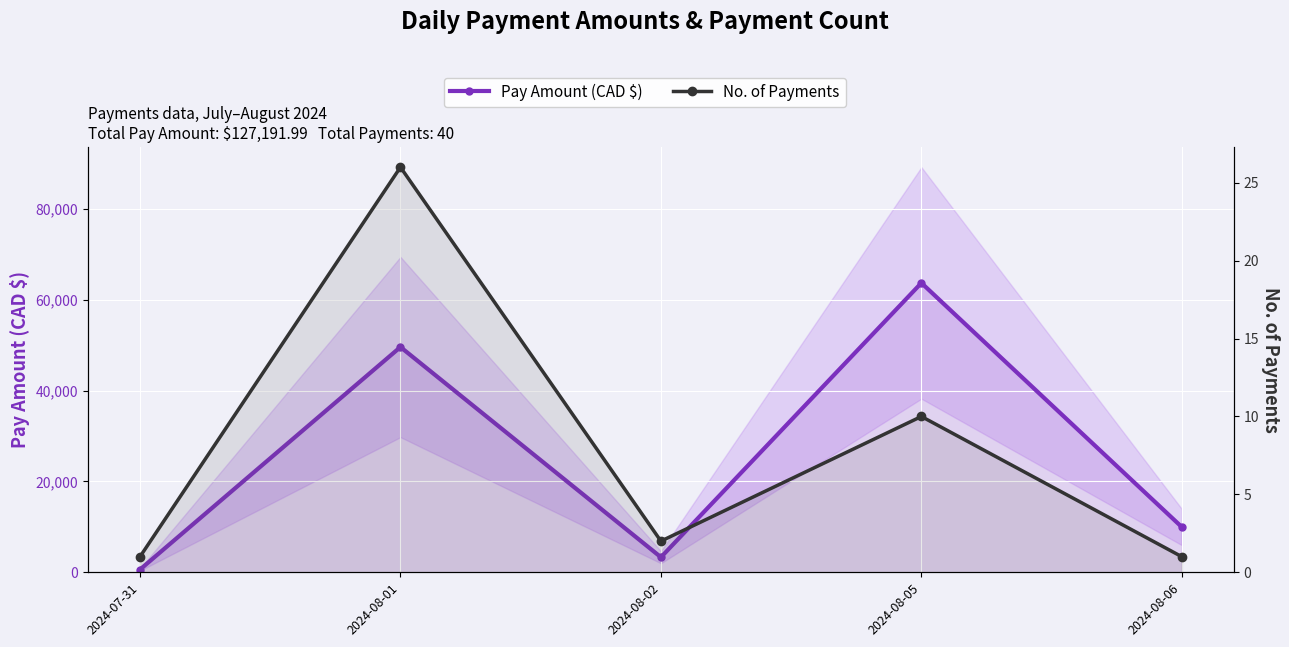

What are all the series names shown in the legend?

Pay Amount (CAD $), No. of Payments